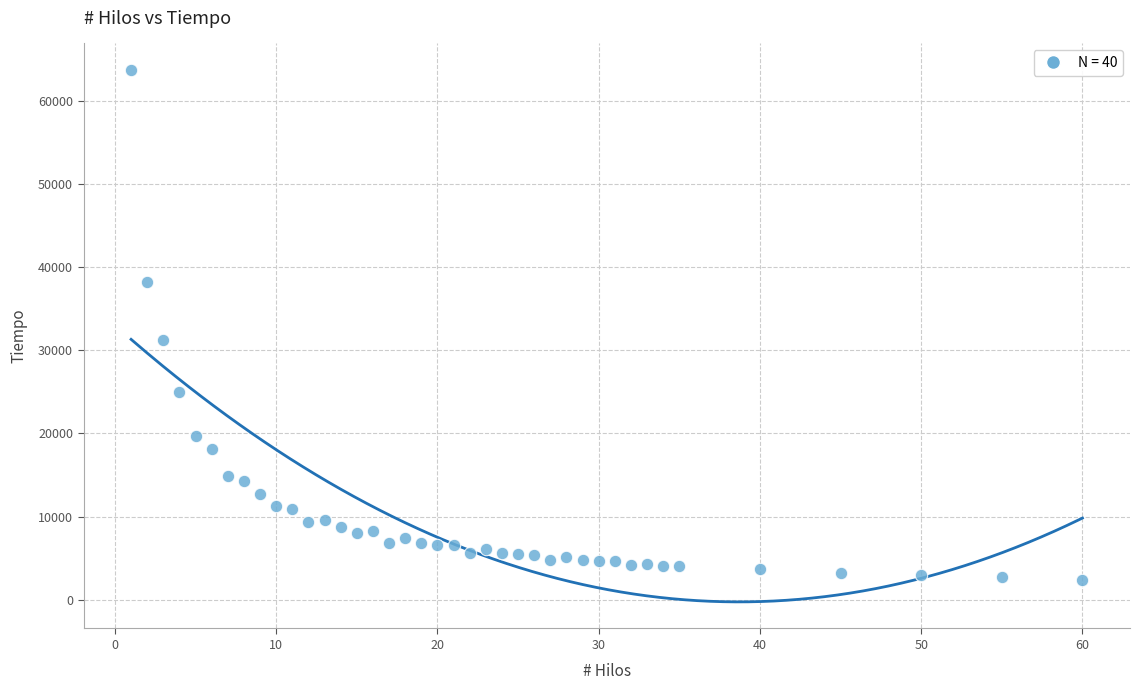

What Y value in the scatter plot is closest to 33059?

31187